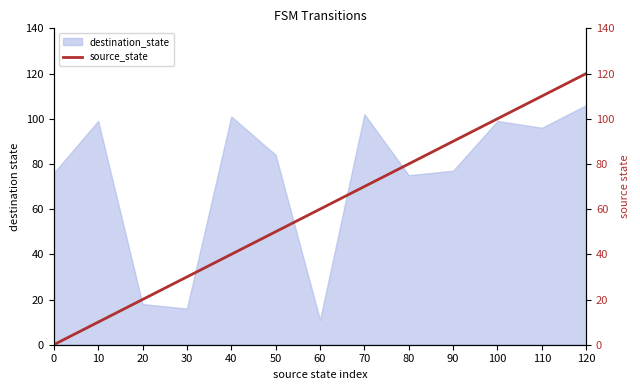

The value at 70 is 92. True or false?

False